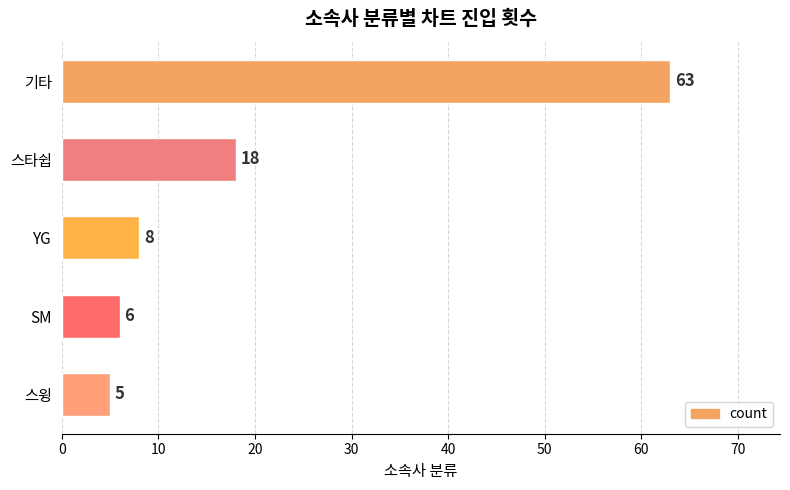

What is the change in value from YG to 스윙?

-3